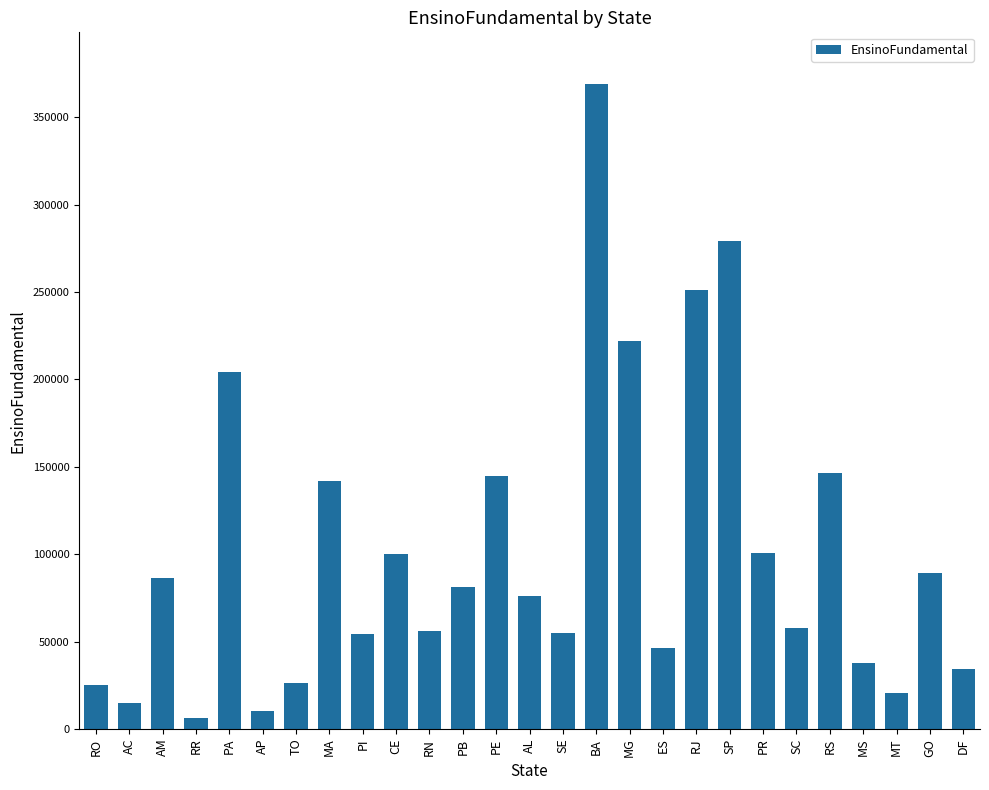

What is the difference between the maximum and minimum values?

363038.5